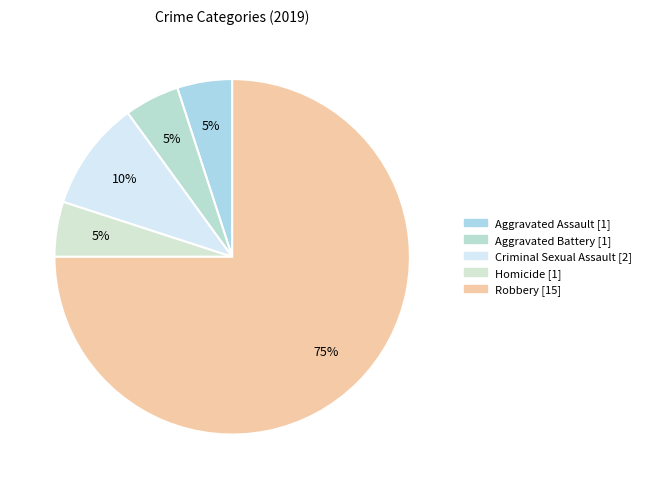

Which category has the biggest portion of the pie?

Robbery